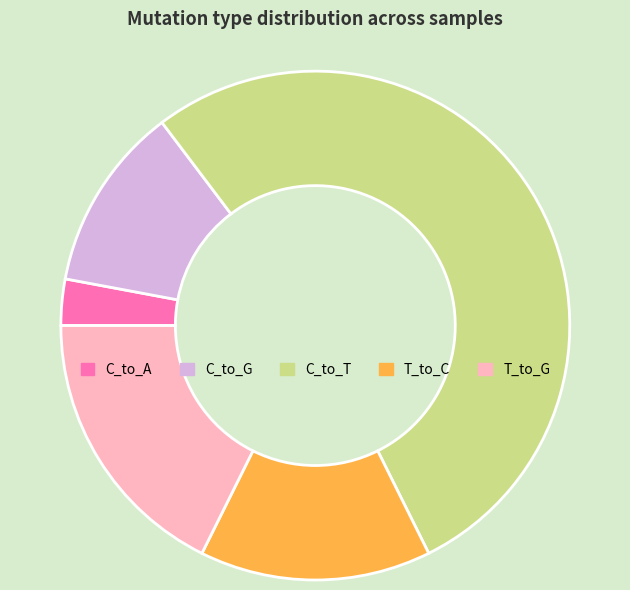

Is there any slice that represents more than half of the pie?

Yes